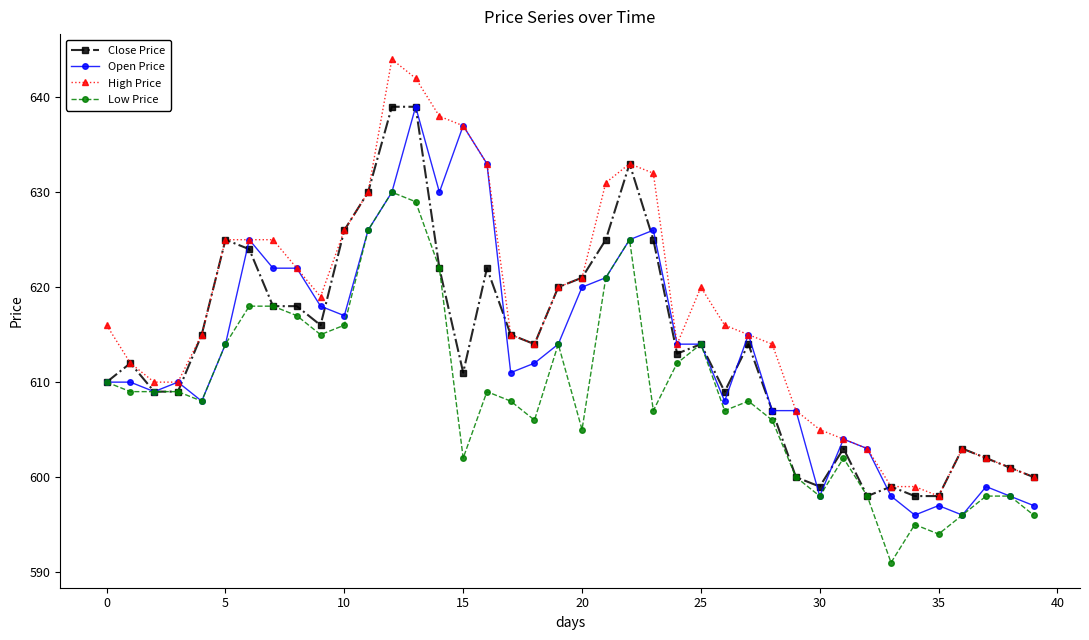

True or false: Close Price has more than 0 points higher than both neighbors.

True